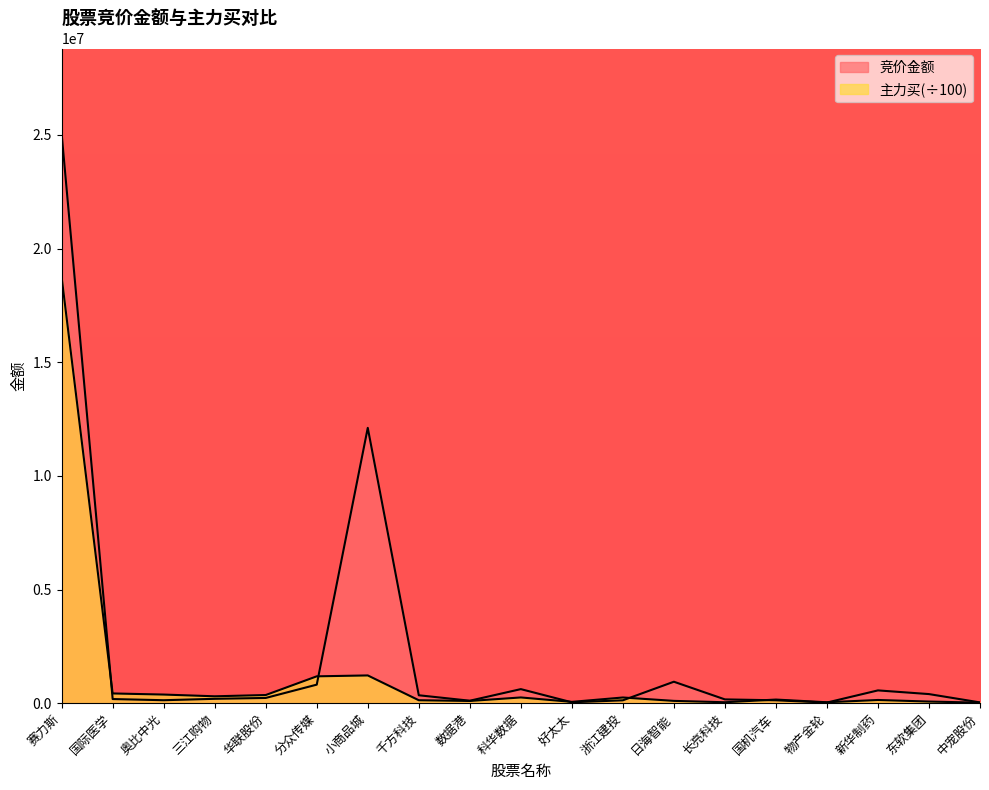

At 长亮科技, list the series in order from largest to smallest.

竞价金额, 主力买